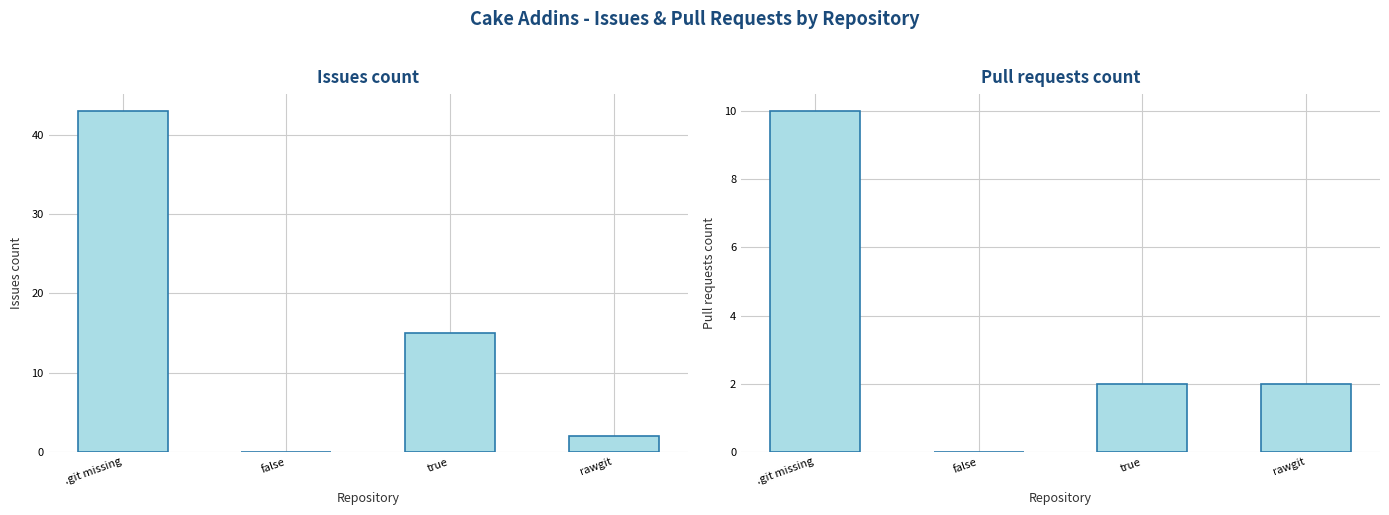

At which category is the sum across all series the highest?

.git missing